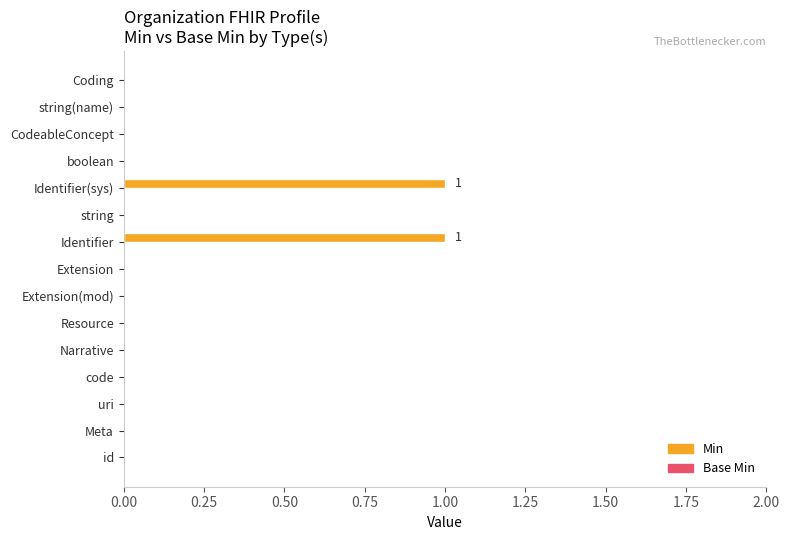

The value at Resource is -1. True or false?

False